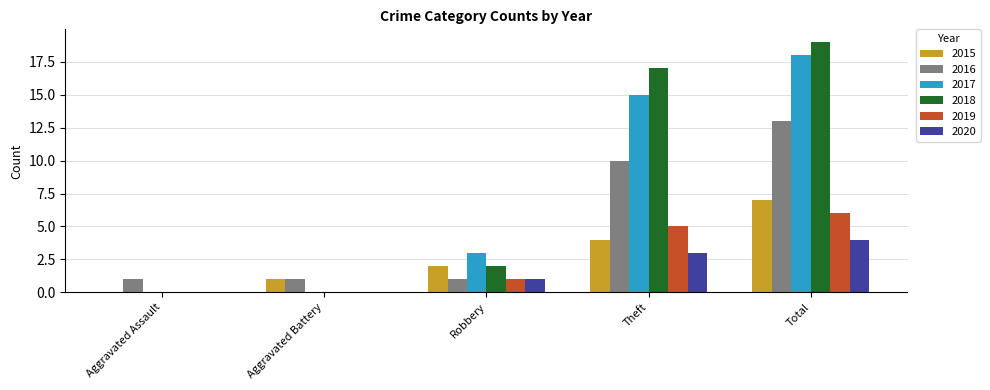

How many groups of bars are there?

5